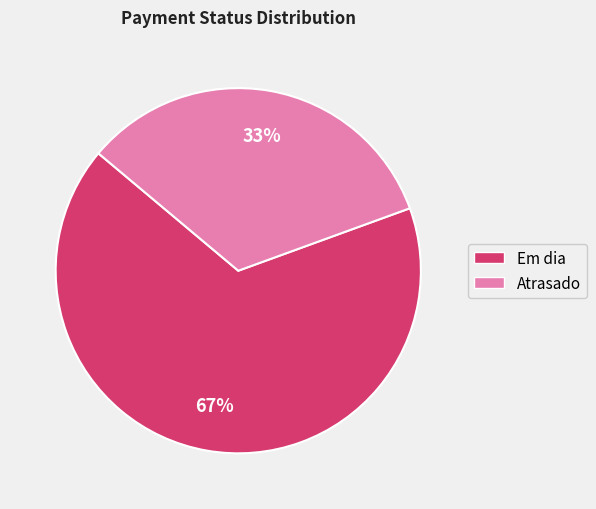

Rank the categories by value from highest to lowest.

Em dia, Atrasado